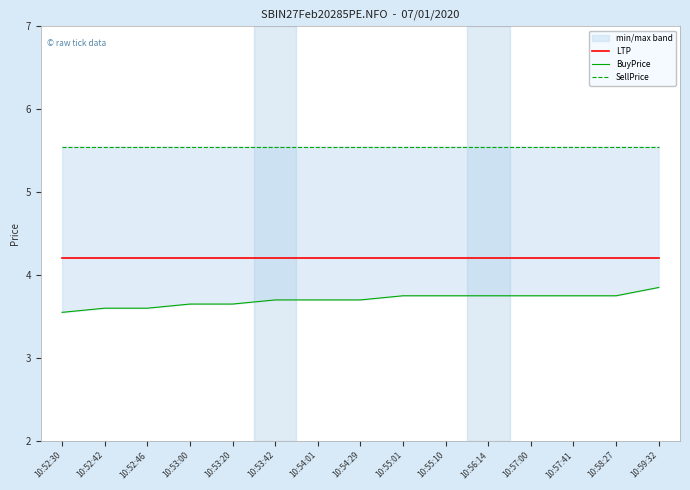

Which series has the widest spread of values?

BuyPrice